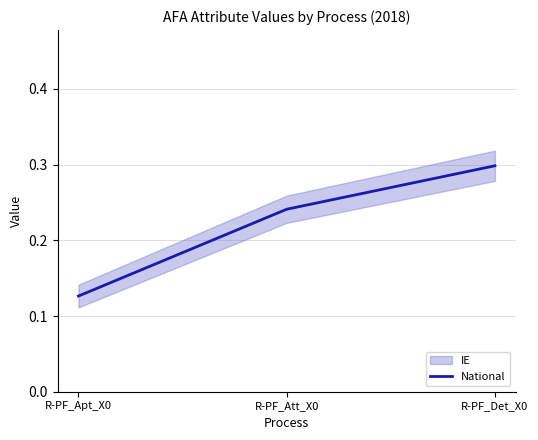

What is the smallest value displayed?

0.1